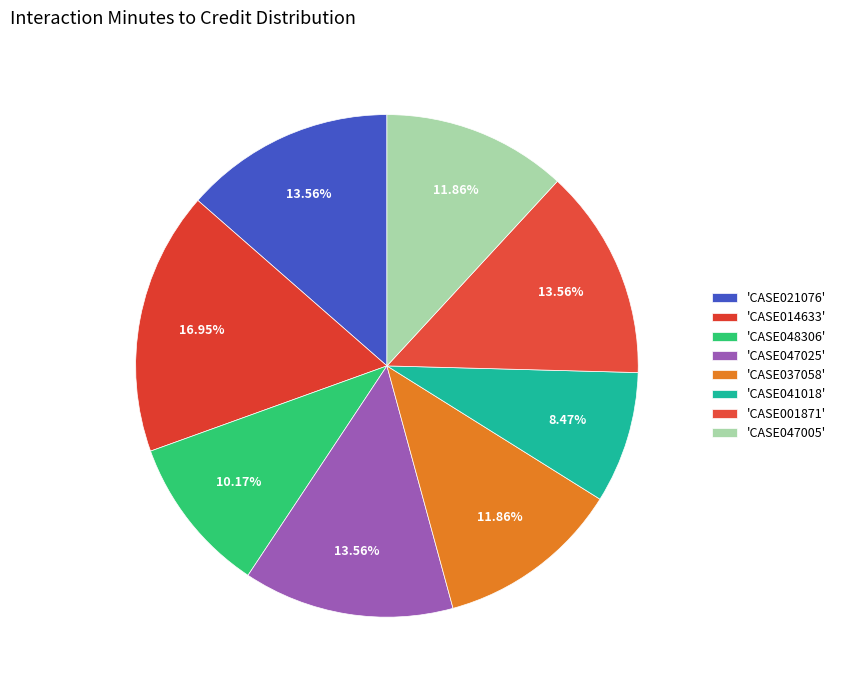

To the nearest percent, what is the average slice percentage?

12%